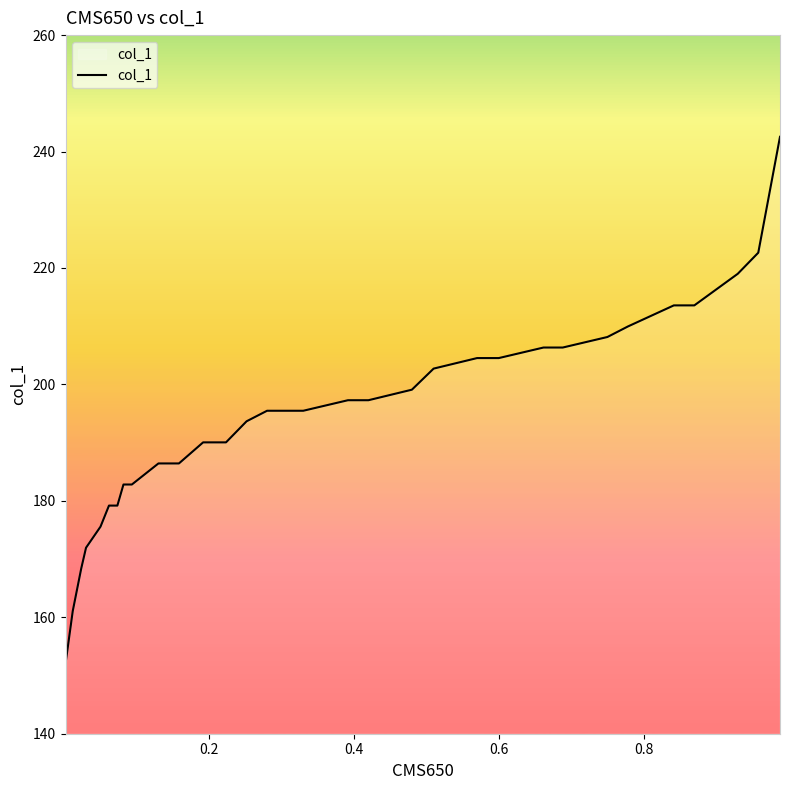

What is the average value?

194.0